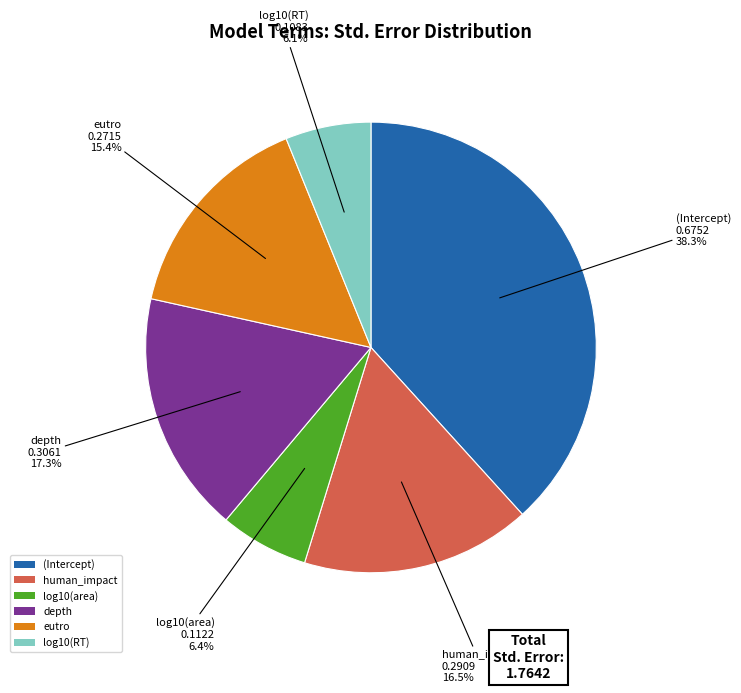

Does eutro represent more than half of the total?

No